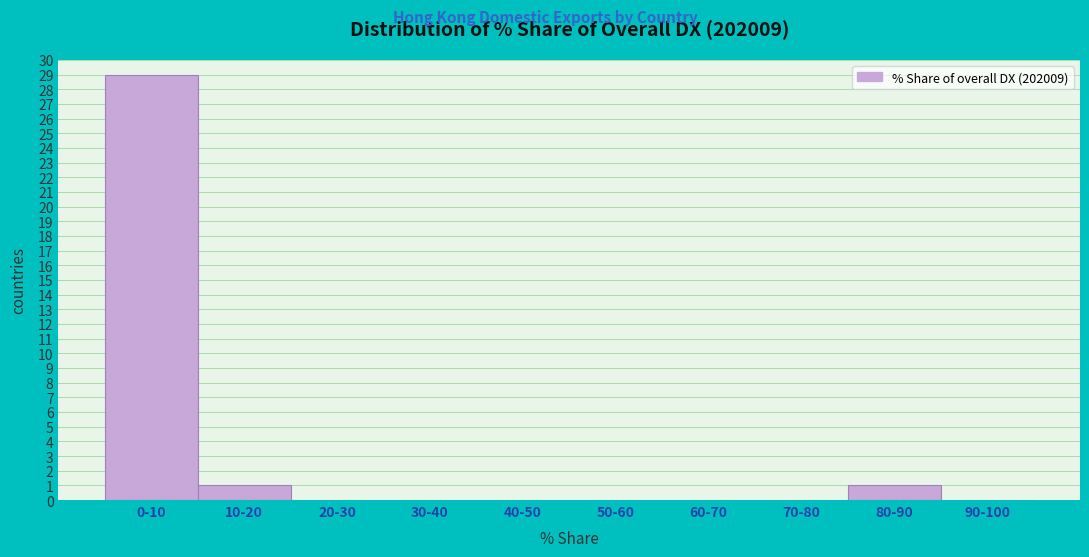

Reading left to right, list all the values displayed in this chart.

0-10=29	10-20=1	20-30=0	30-40=0	40-50=0	50-60=0	60-70=0	70-80=0	80-90=1	90-100=0